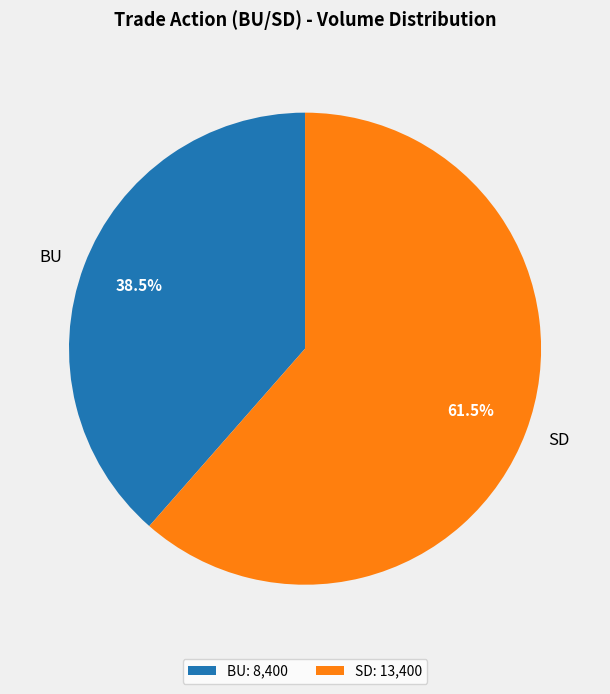

Which category has the smallest portion of the pie?

BU